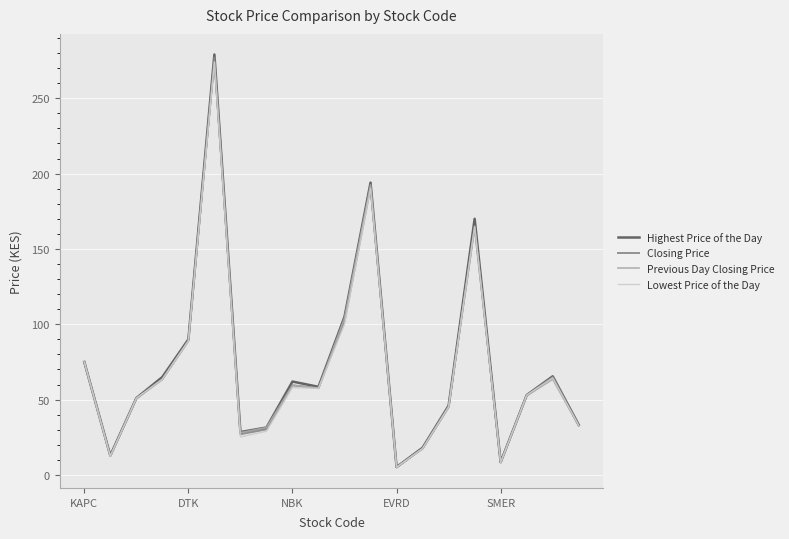

Which series has the widest spread of values?

Highest Price of the Day